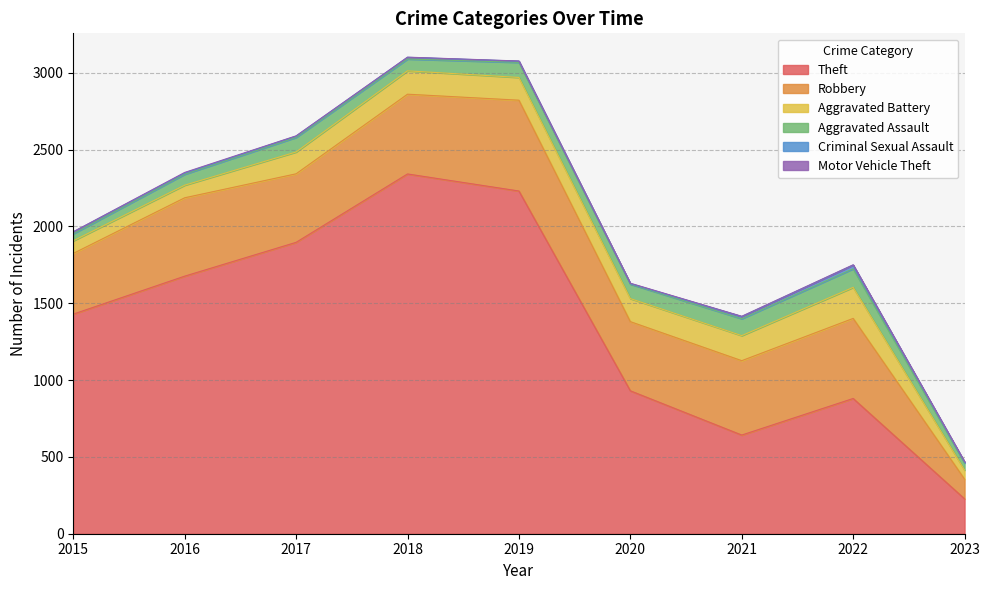

Reading right to left, transcribe all the data shown in this chart.

Theft: 227	880	642	930	2230	2341	1896	1676	1429
Robbery: 128	521	484	450	591	519	446	510	395
Aggravated Battery: 59	202	163	150	148	152	142	82	82
Aggravated Assault: 46	121	110	94	98	77	95	71	46
Criminal Sexual Assault: 6	24	14	3	8	11	8	8	12
Motor Vehicle Theft: 3	2	2	3	1	1	2	4	1